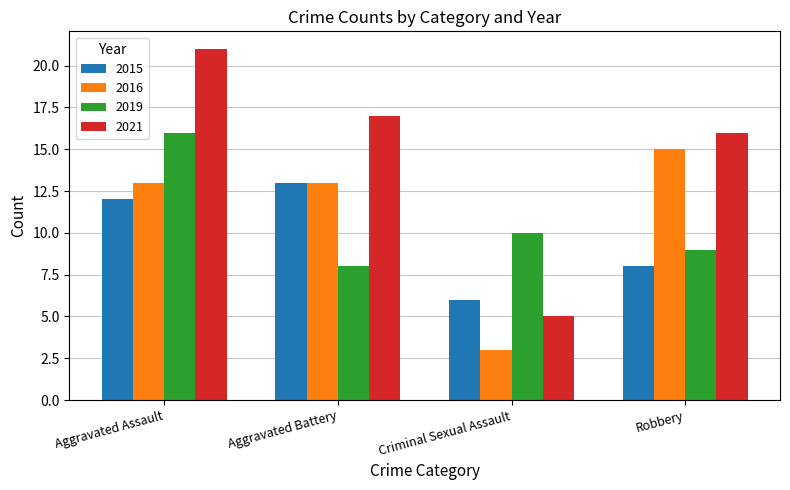

How many distinct data groups are displayed?

4